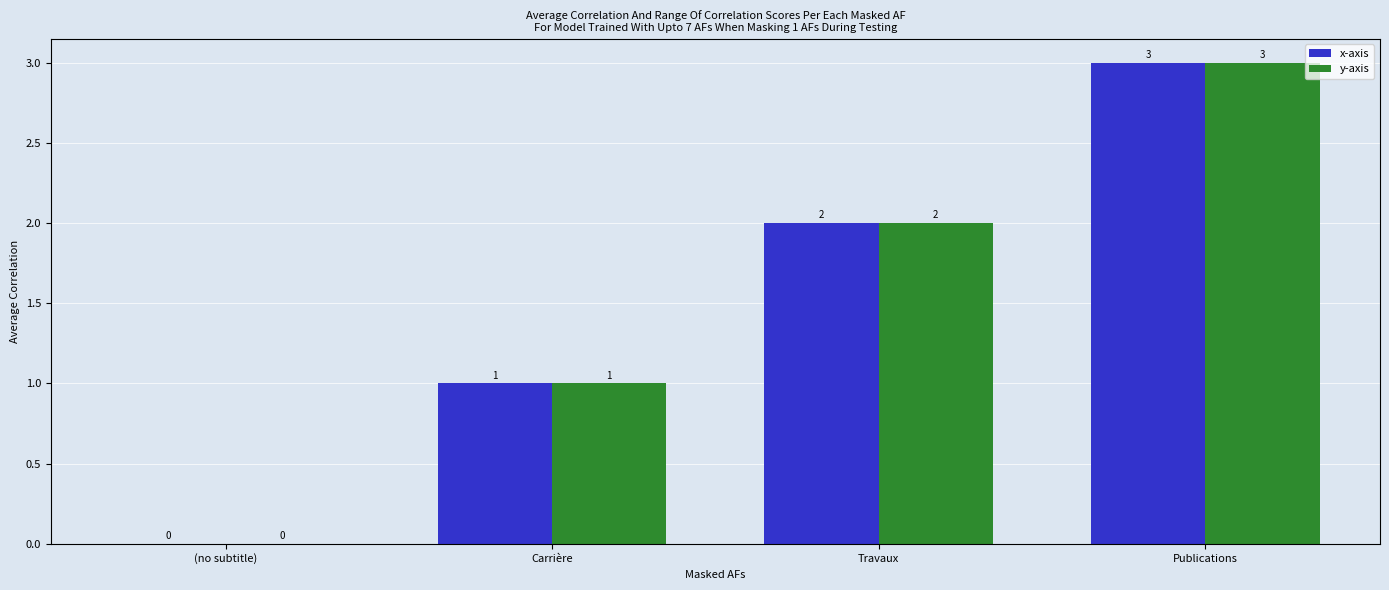

Is the value of y-axis at Carrière greater than the value of x-axis at Travaux?

No